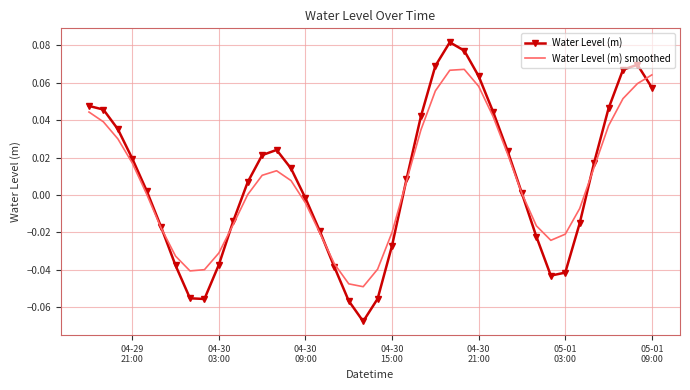

List the series in order of their peak value, highest first.

Water Level (m), Water Level (m) smoothed